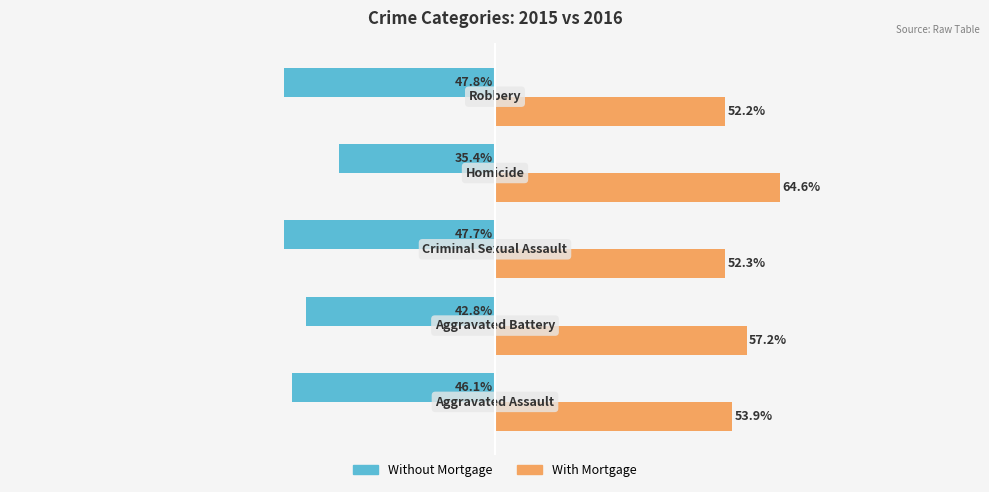

Which series has the largest total across all categories?

With Mortgage